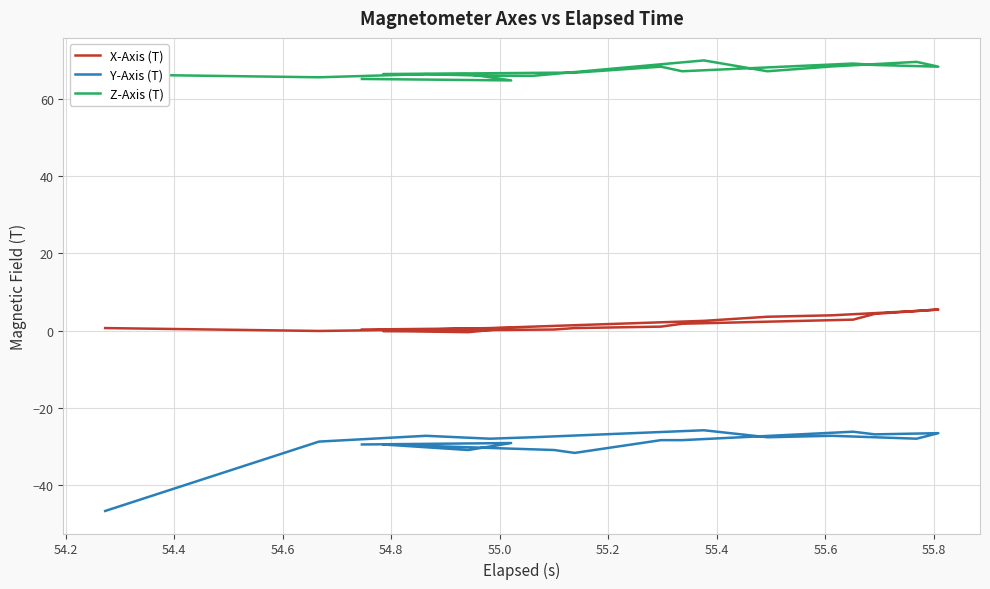

What is the average value of the Y-Axis (T) series?

-29.3